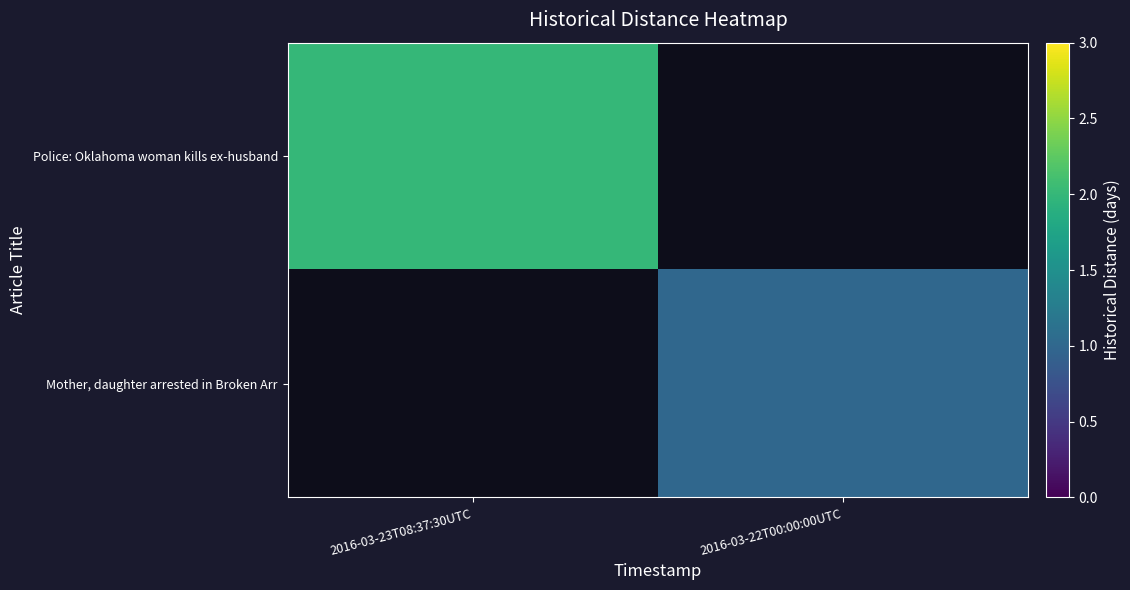

Which label corresponds to the smallest value in the chart?

2016-03-22T00:00:00UTC